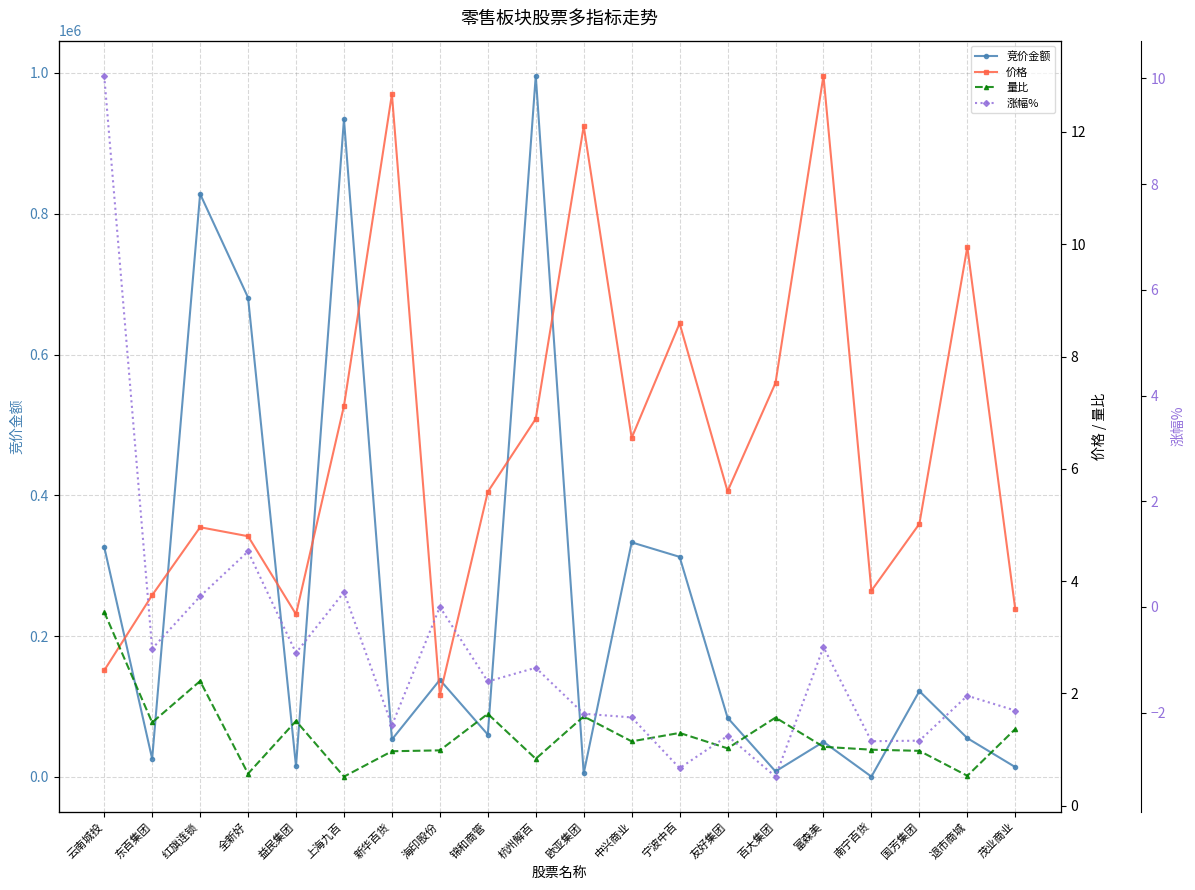

Which category has the lowest value across all series?

百大集团